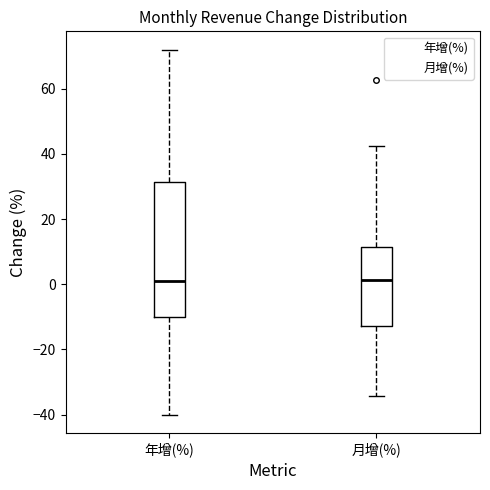

Comparing the boxes themselves (not the whiskers), which one is the tallest?

年增(%)